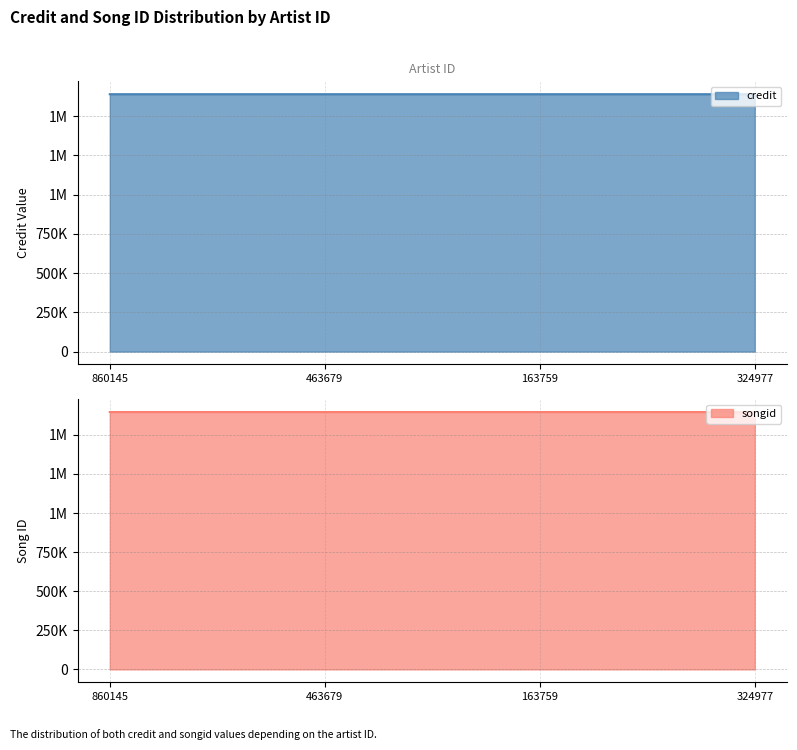

Reading left to right, transcribe all the data shown in this chart.

credit: 860145=1640288	463679=1640288	163759=1640290	324977=1640290
songid: 860145=1646127	463679=1646127	163759=1646130	324977=1646130